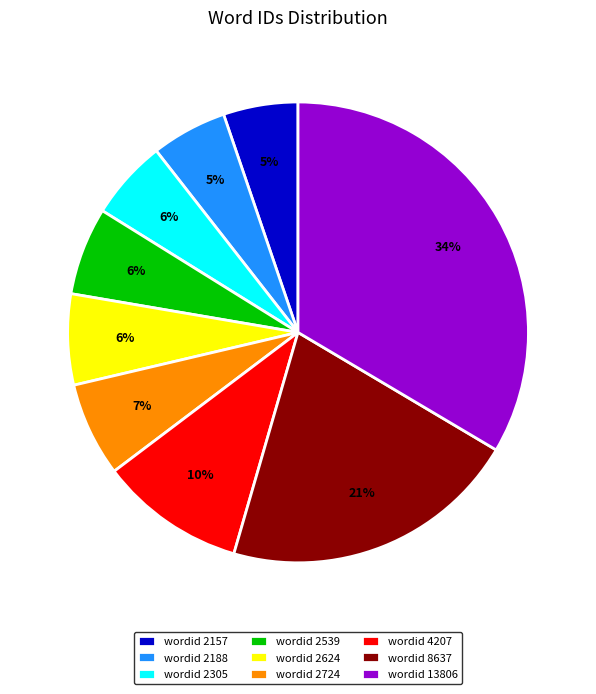

How many segments does this pie chart have?

9